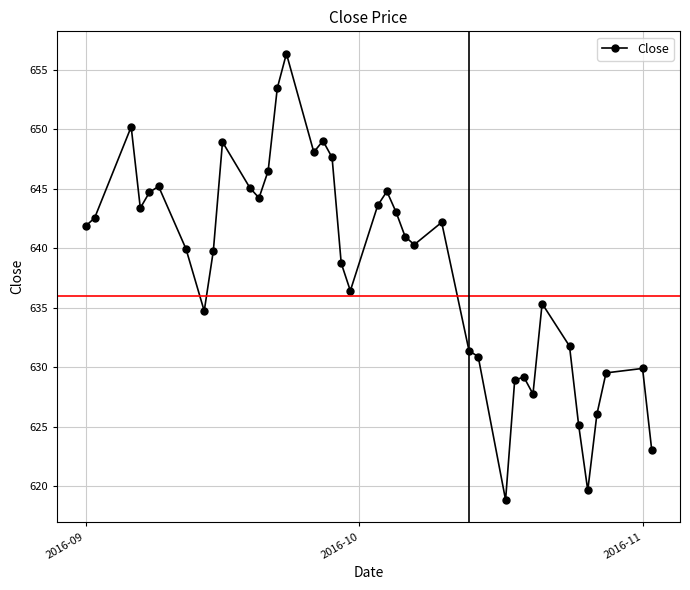

What is the sum of all values?

25539.1